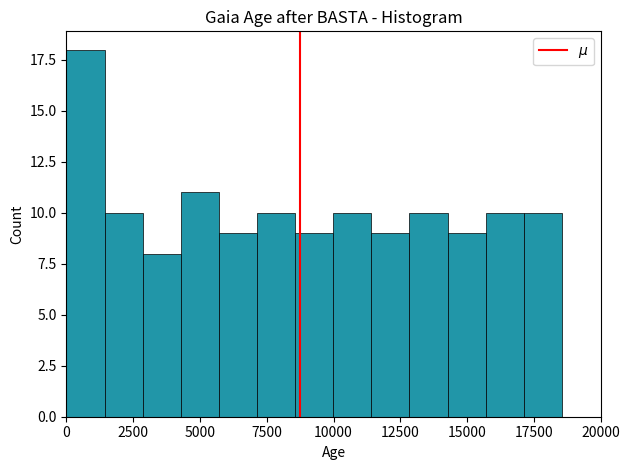

Around what value on the x-axis is the tallest bar? Give the approximate position of its centre, as read against the axis.

500